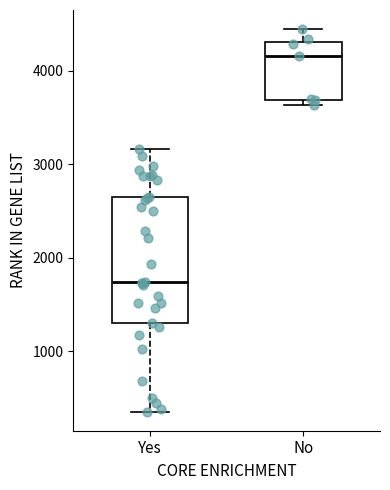

Reading left to right, read every box against the y-axis: the position of its median line, the range the box covers, and the ends of its whiskers. The values are not printed on the chart, so give them approximately, as read against the axis.

Yes: median 1700, box 1300 to 2700, whiskers 400 to 3200
No: median 4200, box 3700 to 4300, whiskers 3600 to 4400